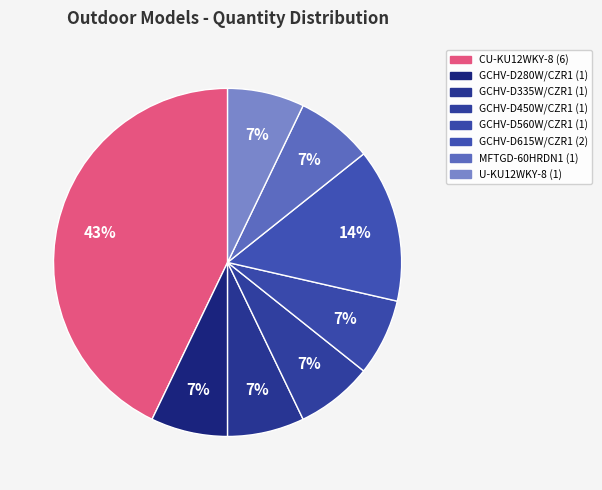

Count the number of slices in the pie.

8